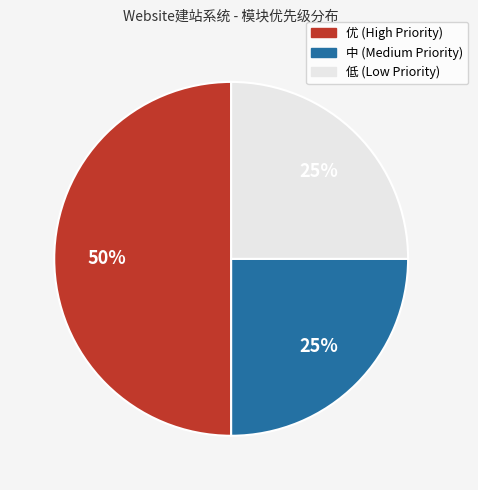

To the nearest percent, what is the average slice percentage?

33%